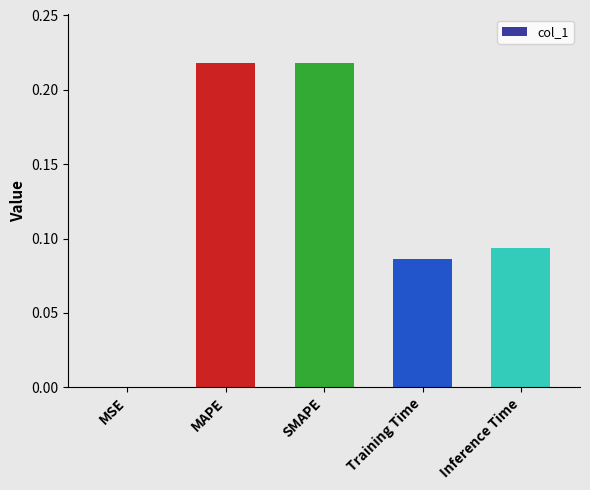

The value at Training Time is 0.2. True or false?

False